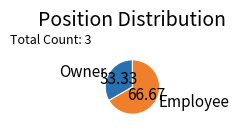

Count the number of slices in the pie.

2